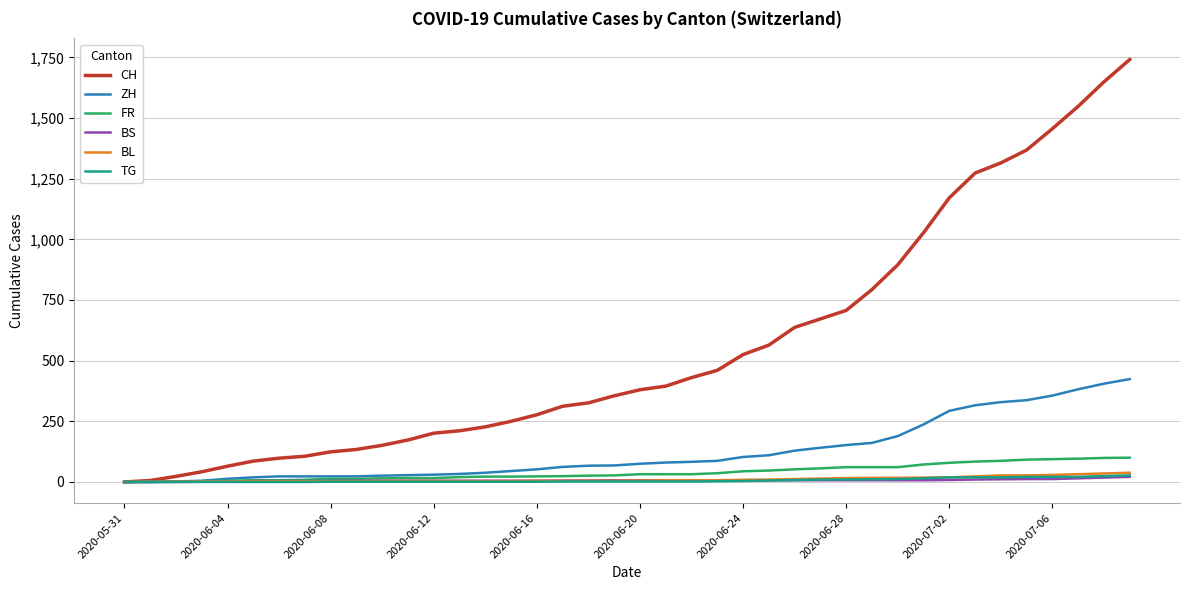

Which series has the largest range (max minus min)?

CH